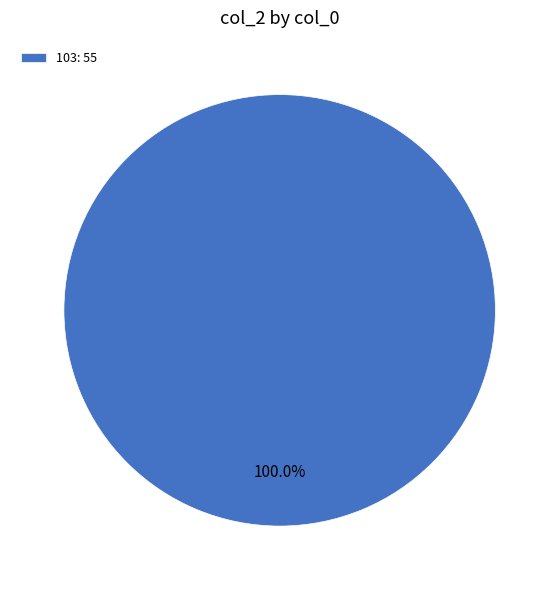

How many segments does this pie chart have?

1